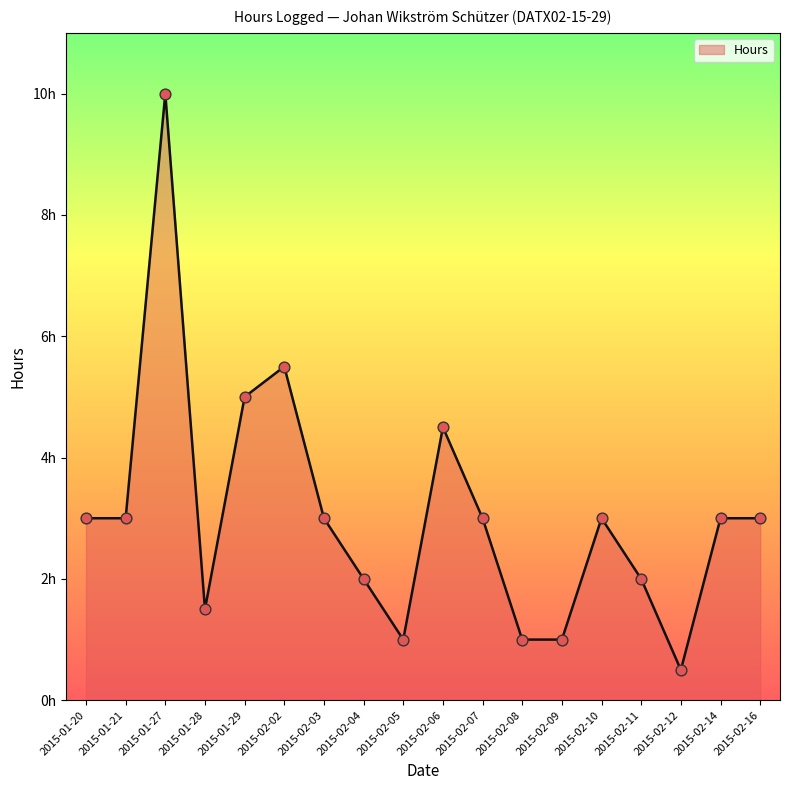

What is the change in value from 2015-02-02 to 2015-02-16?

-2.5